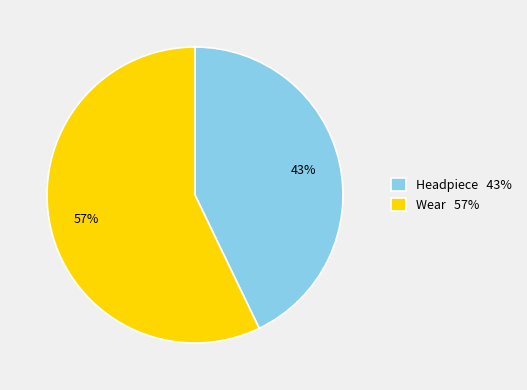

Do Wear and Headpiece together represent more than half of the pie?

Yes